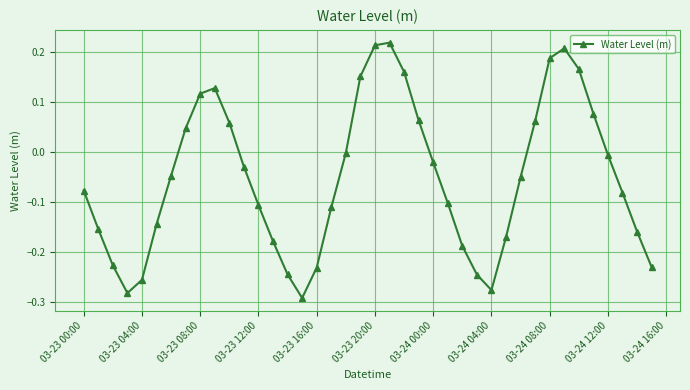

True or false: the data has more than 1 interior local peaks.

True